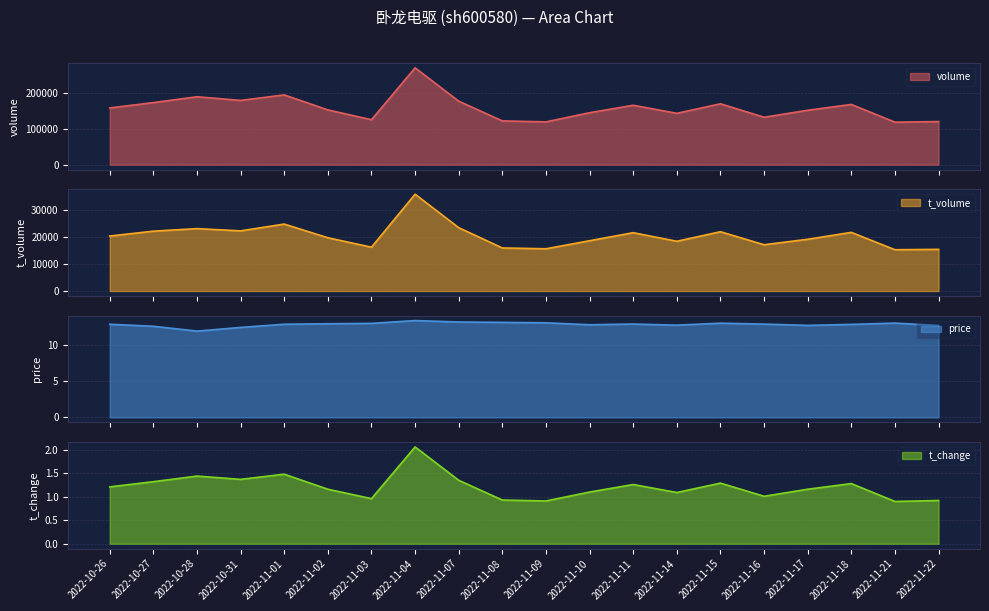

How many values in the t_volume series are below 20285?

10